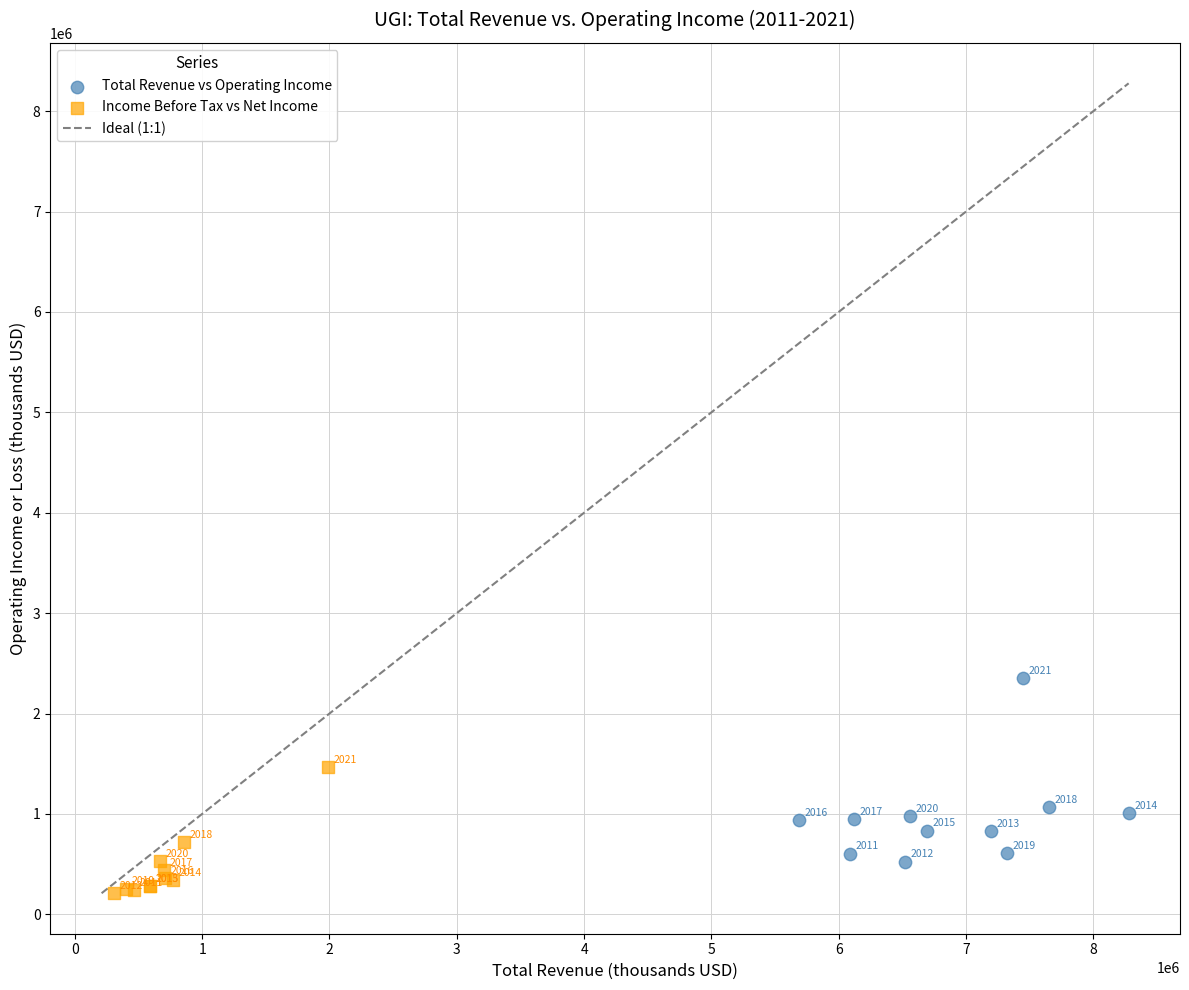

Which series reaches the minimum Y coordinate?

Income Before Tax vs Net Income